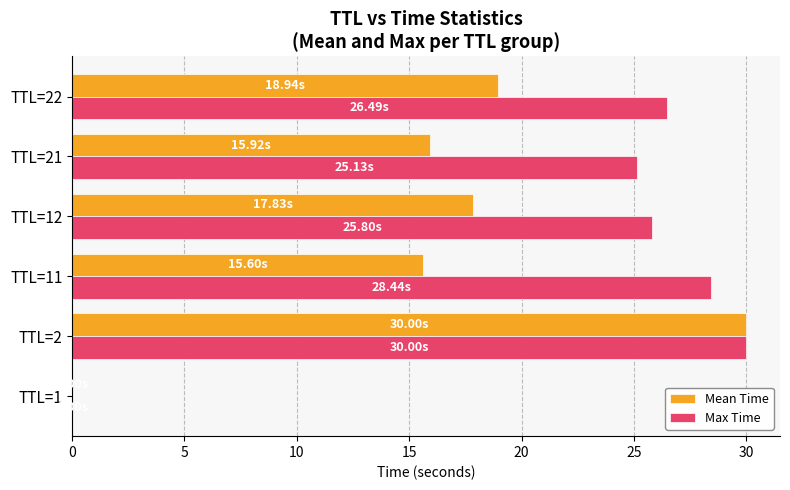

Which series changed the most between TTL=2 and TTL=22?

Mean Time